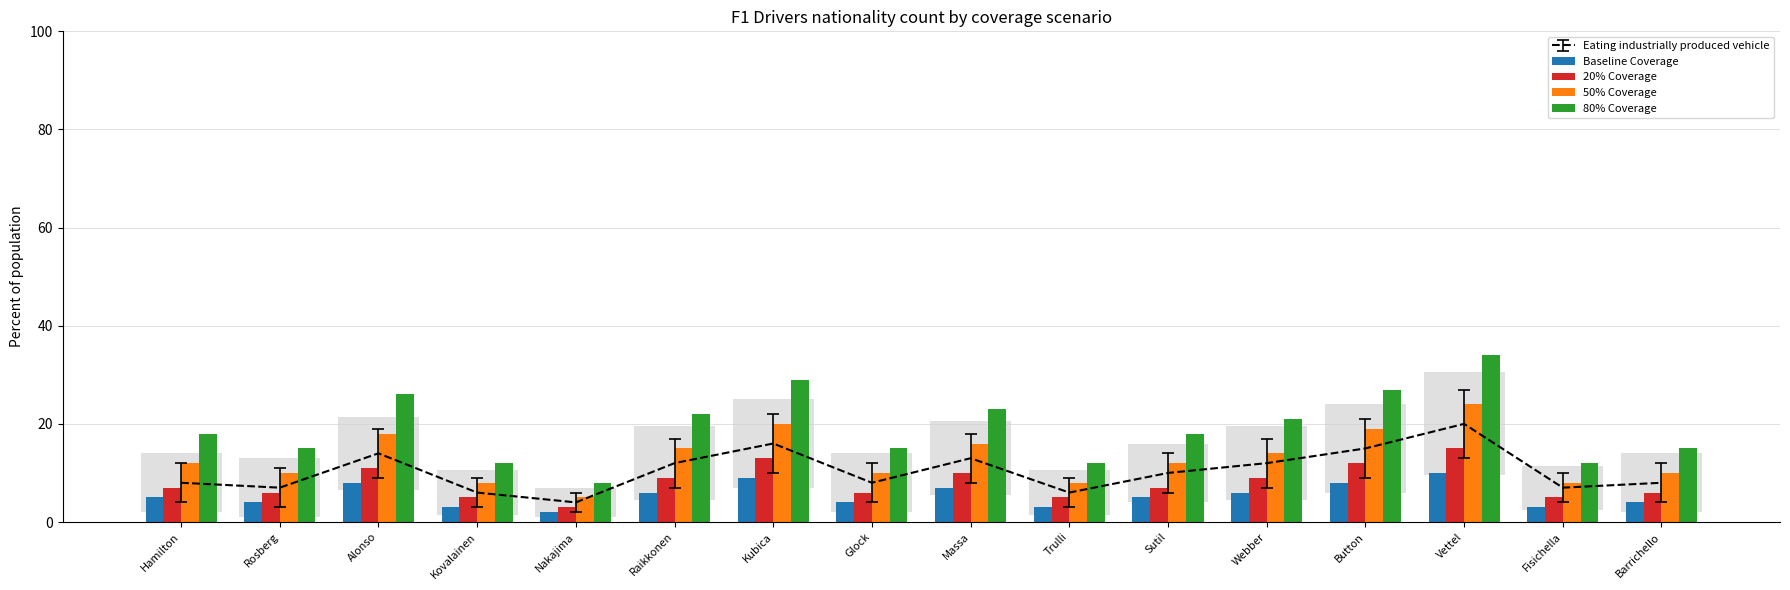

What is the difference between the maximum and second lowest values in the 20% Coverage series?

10